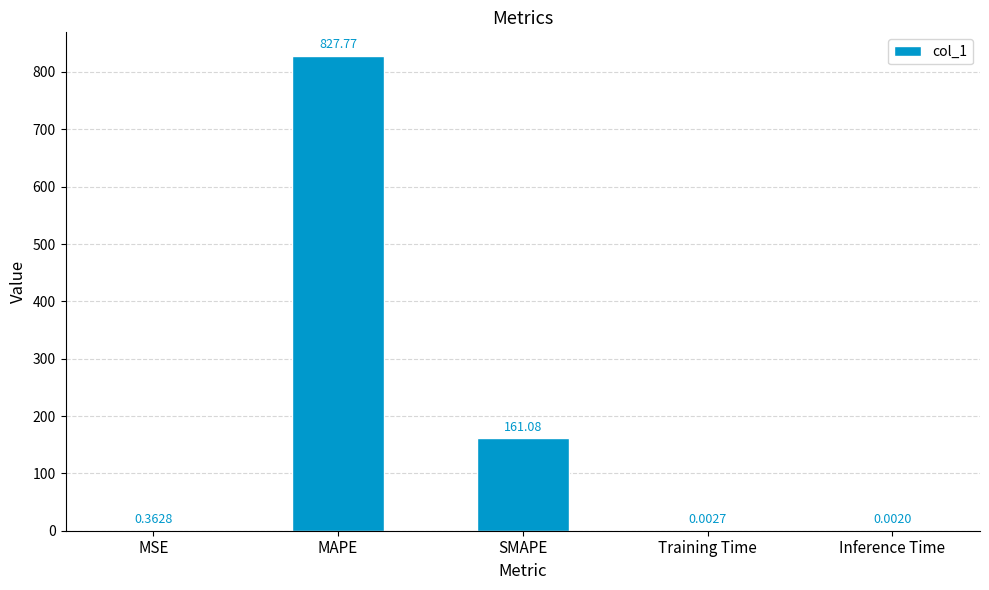

Which label corresponds to the largest value in the chart?

MAPE